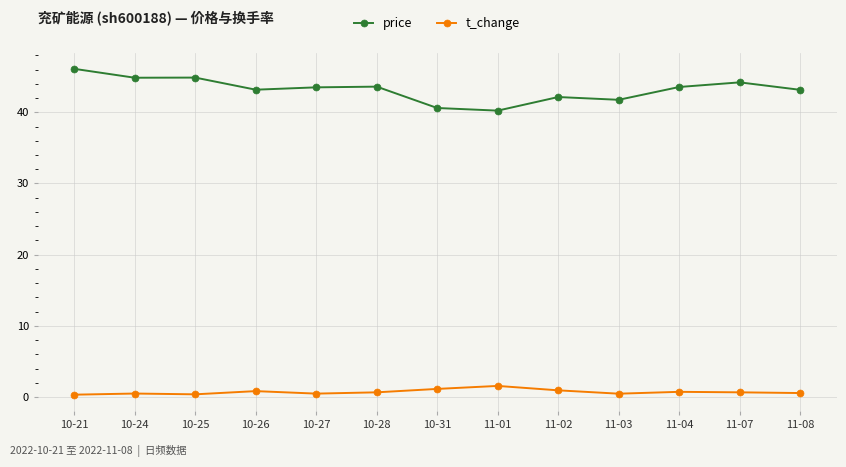

Rank the series by their maximum value, from lowest to highest.

t_change, price